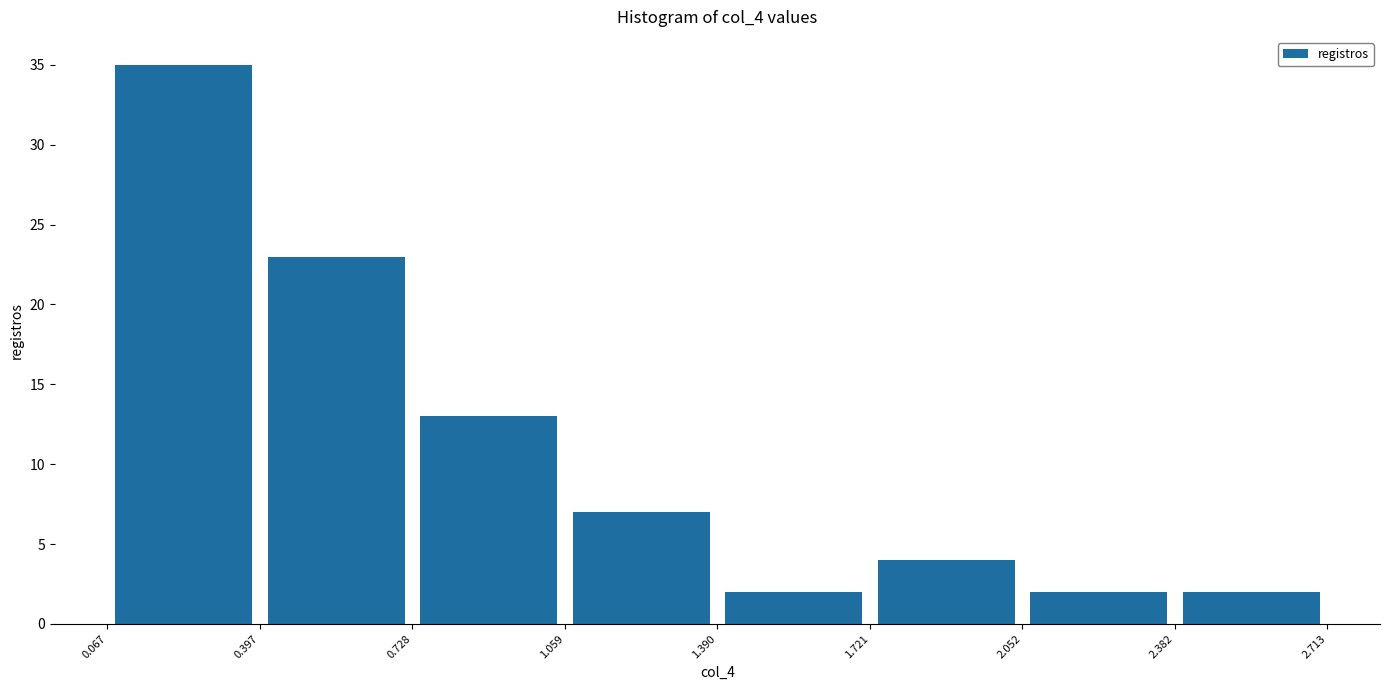

Over which range of the x-axis is the bar tallest?

0.067 to 0.397